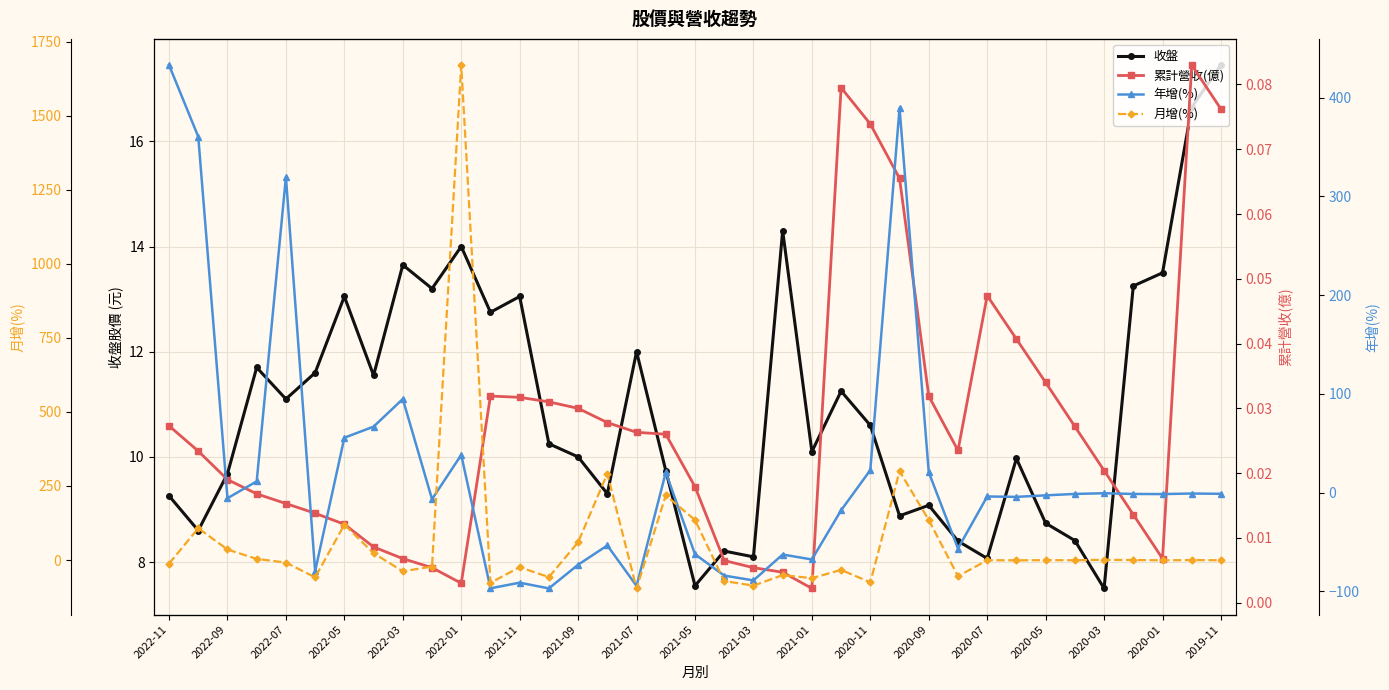

List the series in order of their overall mean, highest first.

月增(%), 年增(%), 收盤, 累計營收(億)